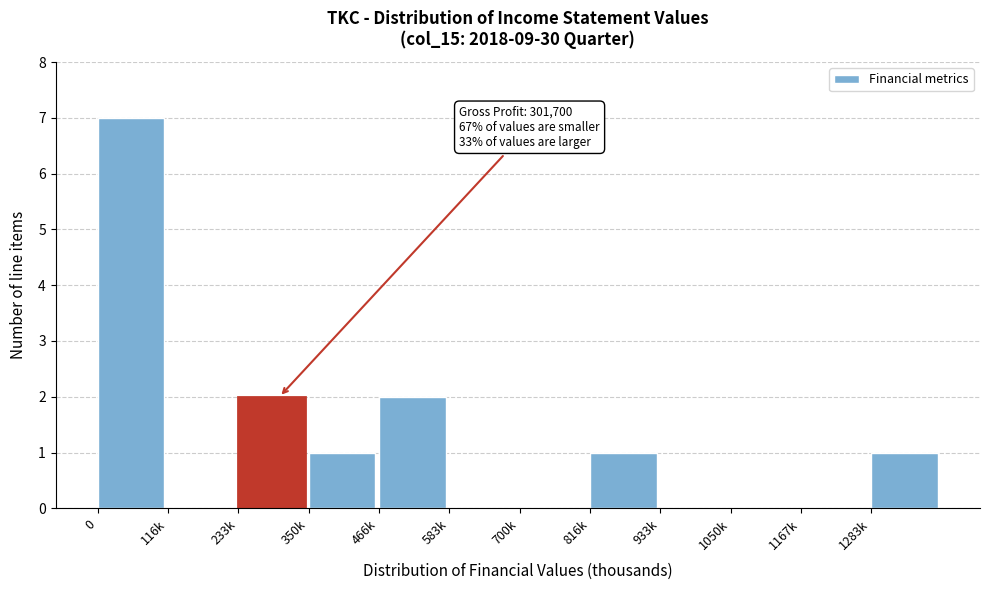

Reading left to right, what are all the values shown in this chart?

0=7	116k=0	233k=2	350k=1	466k=2	583k=0	700k=0	816k=1	933k=0	1050k=0	1167k=0	1283k=1